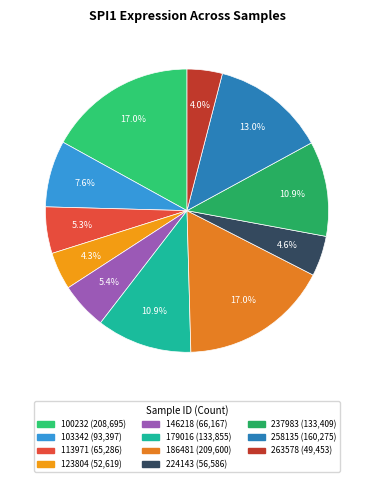

To the nearest percent, what is the difference between the largest and smallest slice percentages?

13%